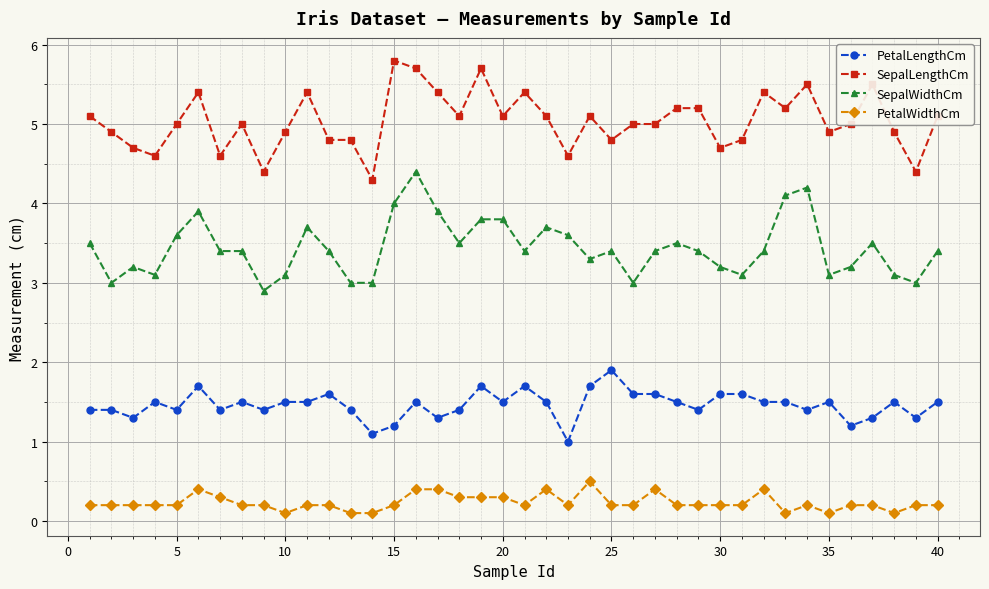

What is the value of the PetalLengthCm point at the 37th from the left?

1.3